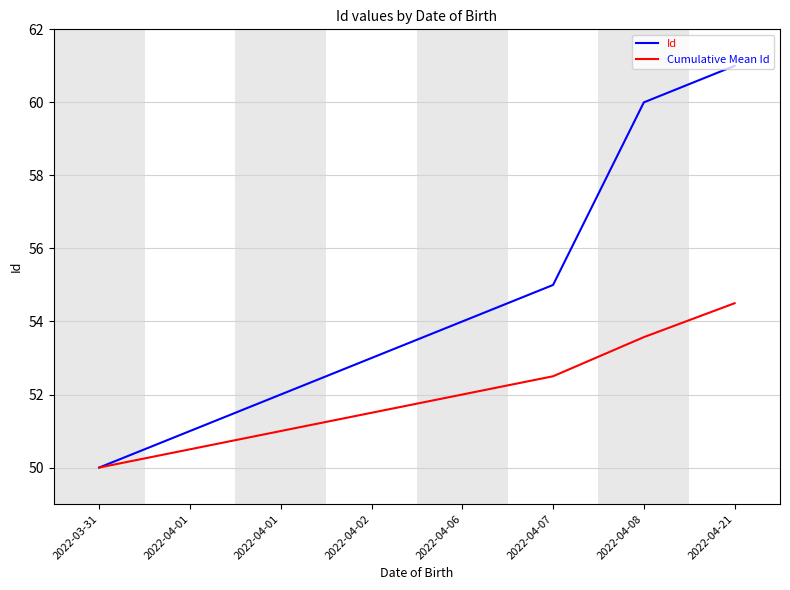

Does the chart display data point markers on the line(s)?

No